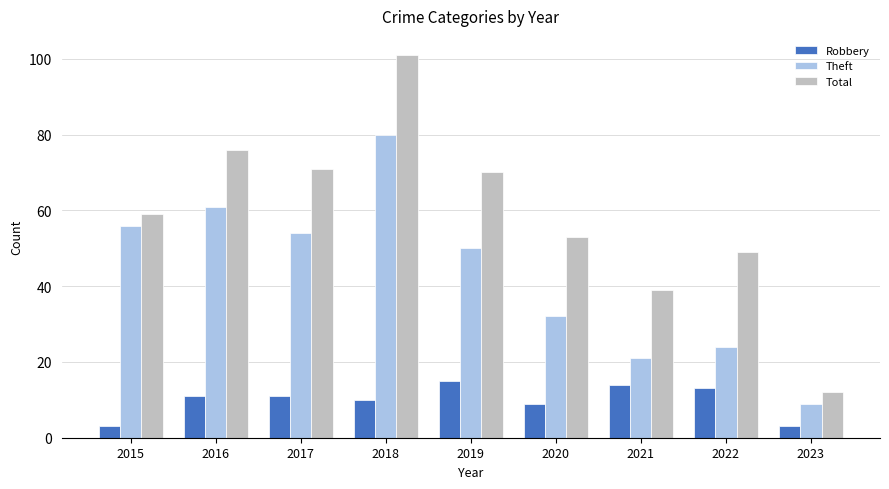

What is the difference between the Theft values at 2021 and 2018?

59